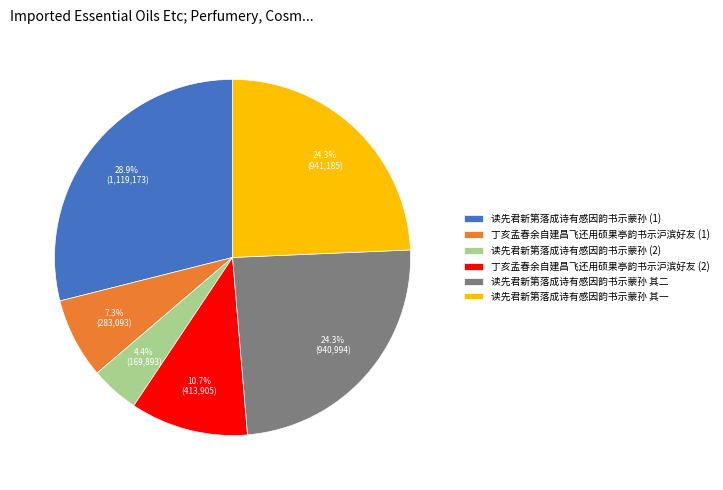

Which category has the smallest portion of the pie?

读先君新第落成诗有感因韵书示蒙孙 (2)